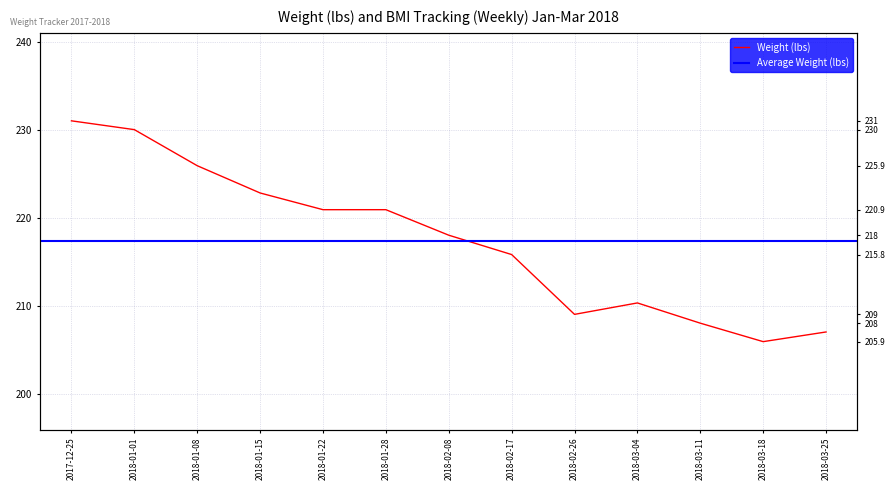

List the labels in order of value, largest first.

2017-12-25, 2018-01-01, 2018-01-08, 2018-01-15, 2018-01-22, 2018-01-28, 2018-02-08, 2018-02-17, 2018-03-04, 2018-02-26, 2018-03-11, 2018-03-25, 2018-03-18